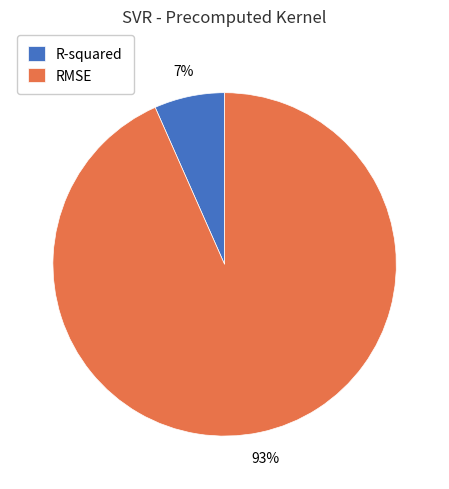

What percentage is the RMSE slice, to the nearest percent?

93%